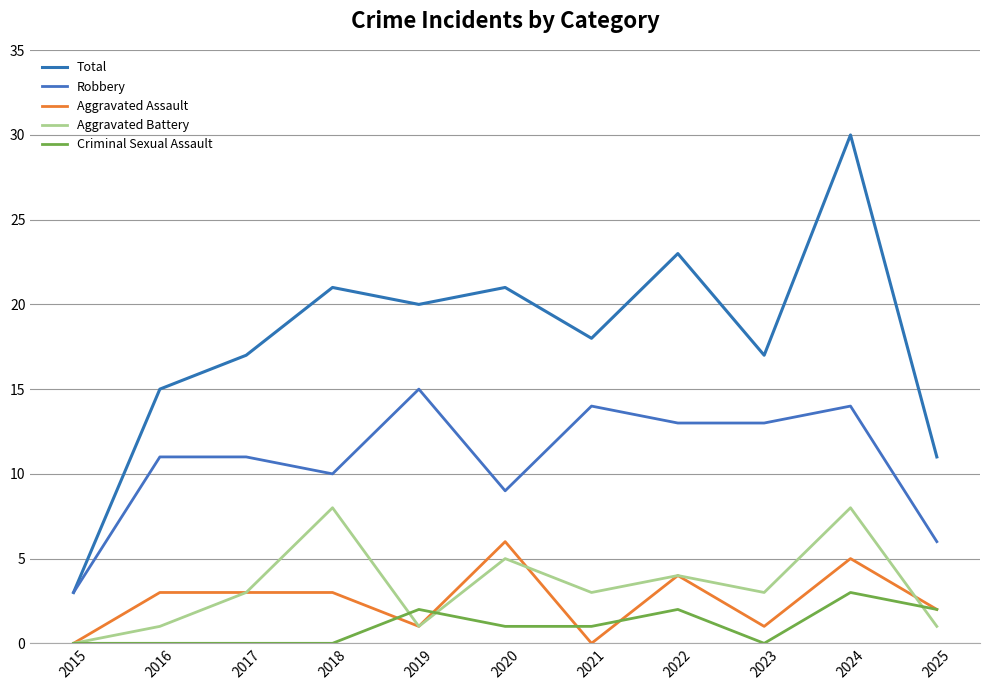

How many Aggravated Assault values are between 1 and 4?

7